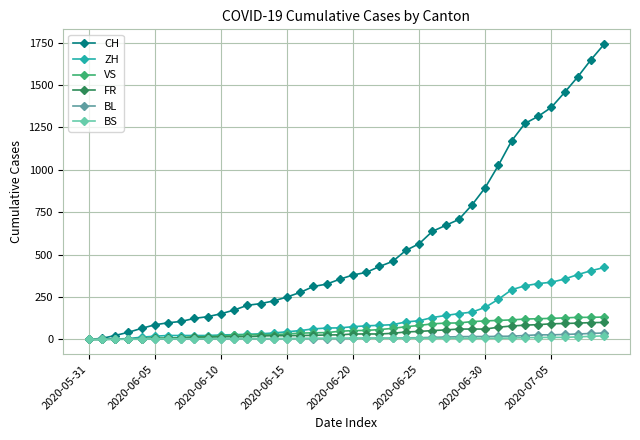

Which series has the largest range (max minus min)?

CH